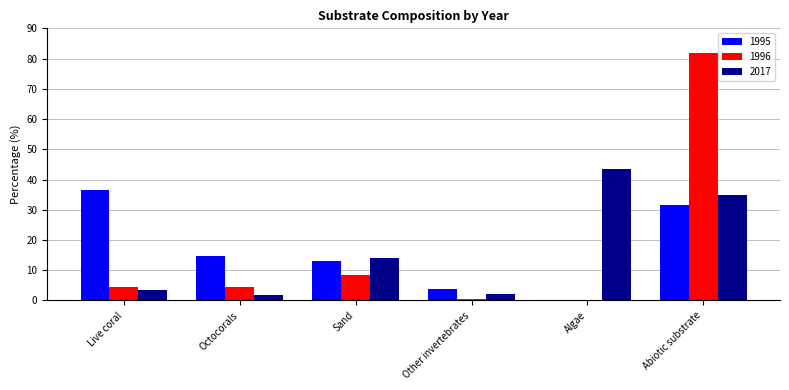

What is the total value across all series at Algae?

43.4